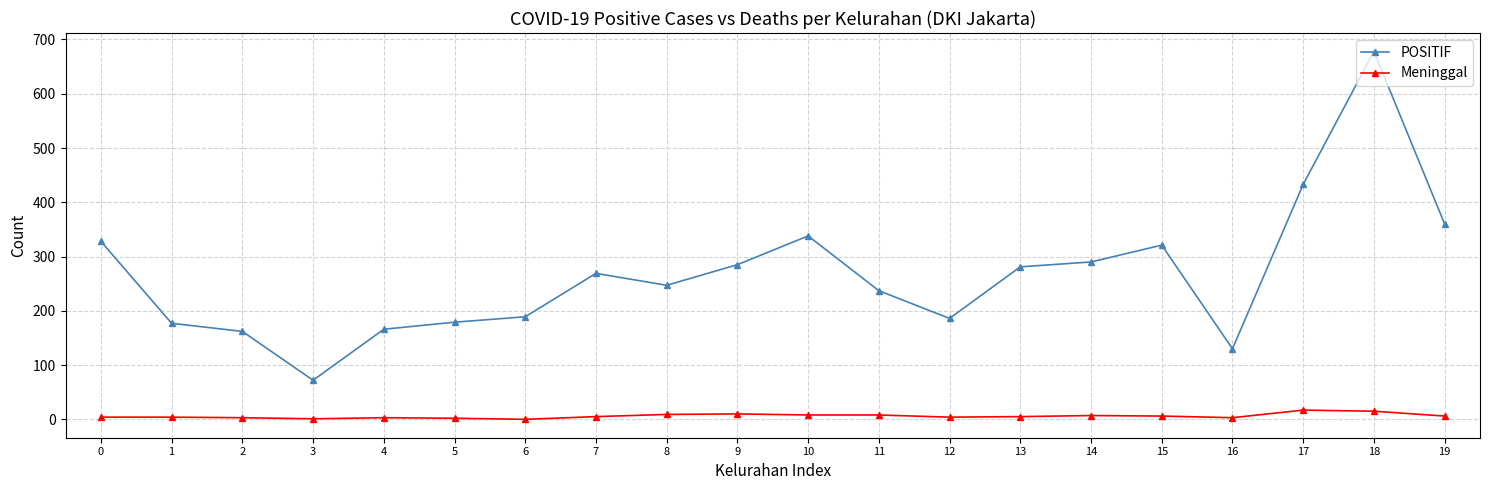

What is the difference between the second highest and minimum values in the POSITIF series?

361